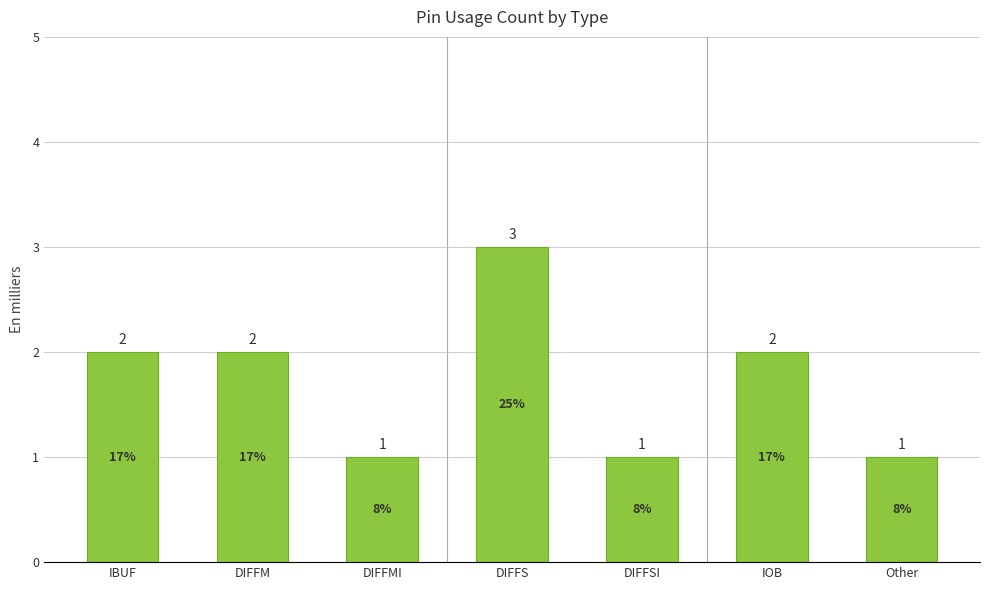

Are the bars horizontal?

No